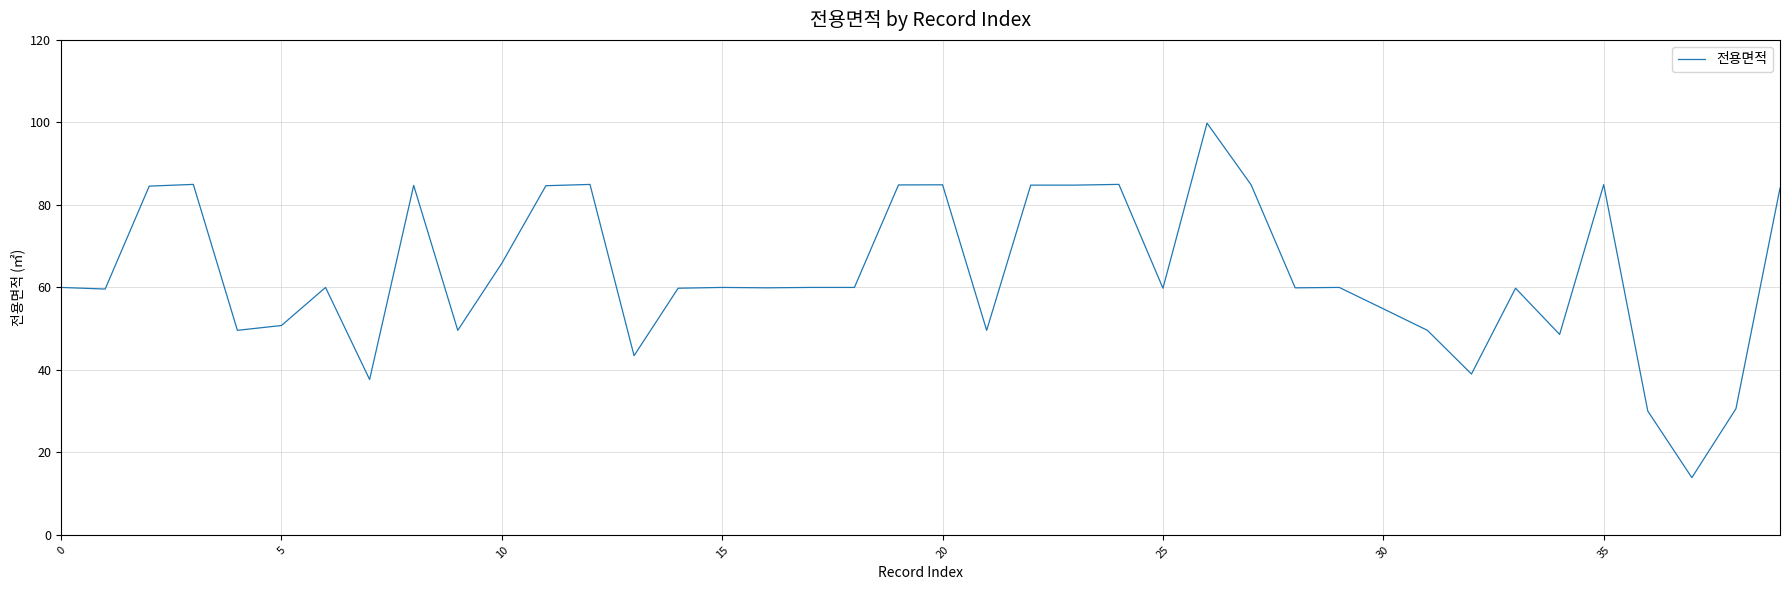

What is the difference between the maximum and minimum values?

85.9